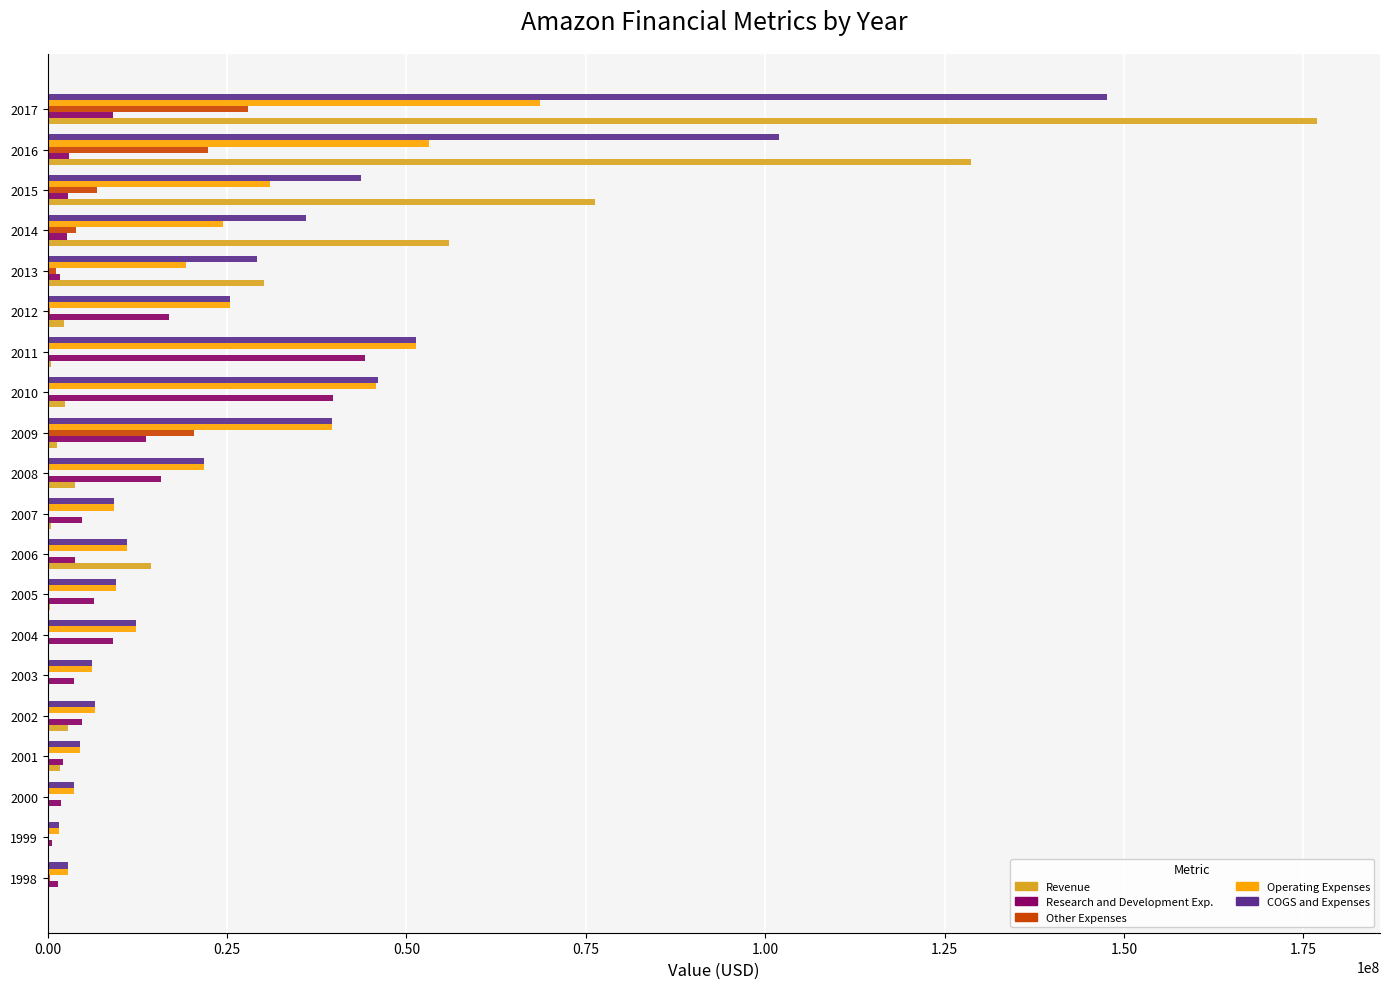

At which category is the sum across all series the highest?

2017